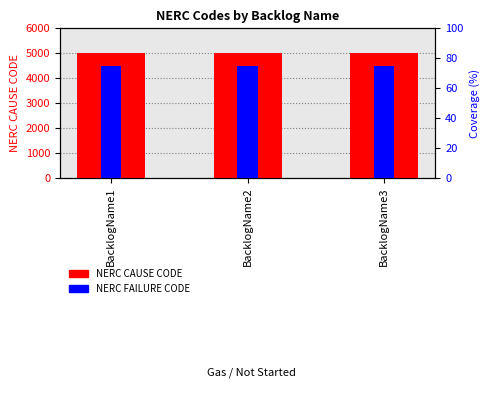

Reading left to right, what are all the values shown in this chart?

NERC CAUSE CODE: 5000	5000	5000
NERC FAILURE CODE: 75	75	75